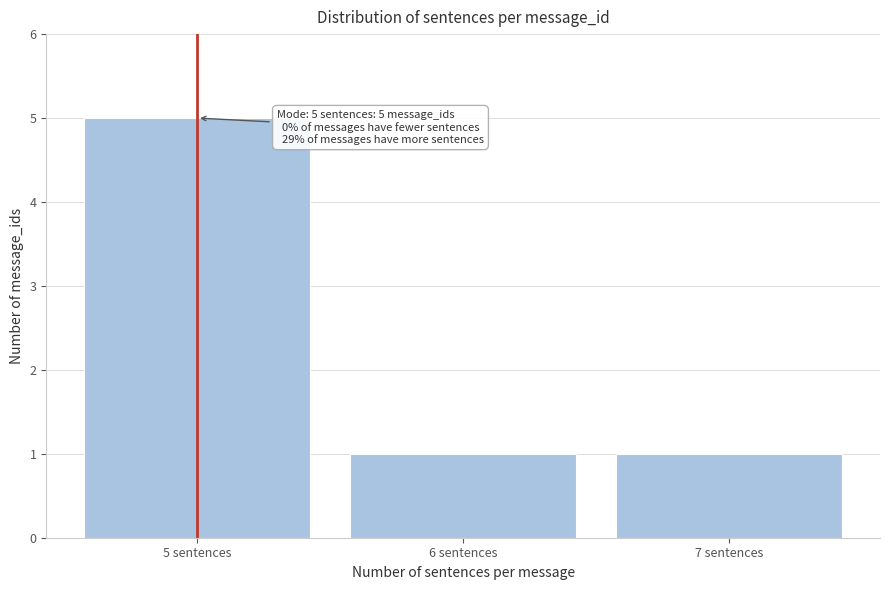

Reading left to right, what are all the values shown in this chart?

5 sentences=5	6 sentences=1	7 sentences=1